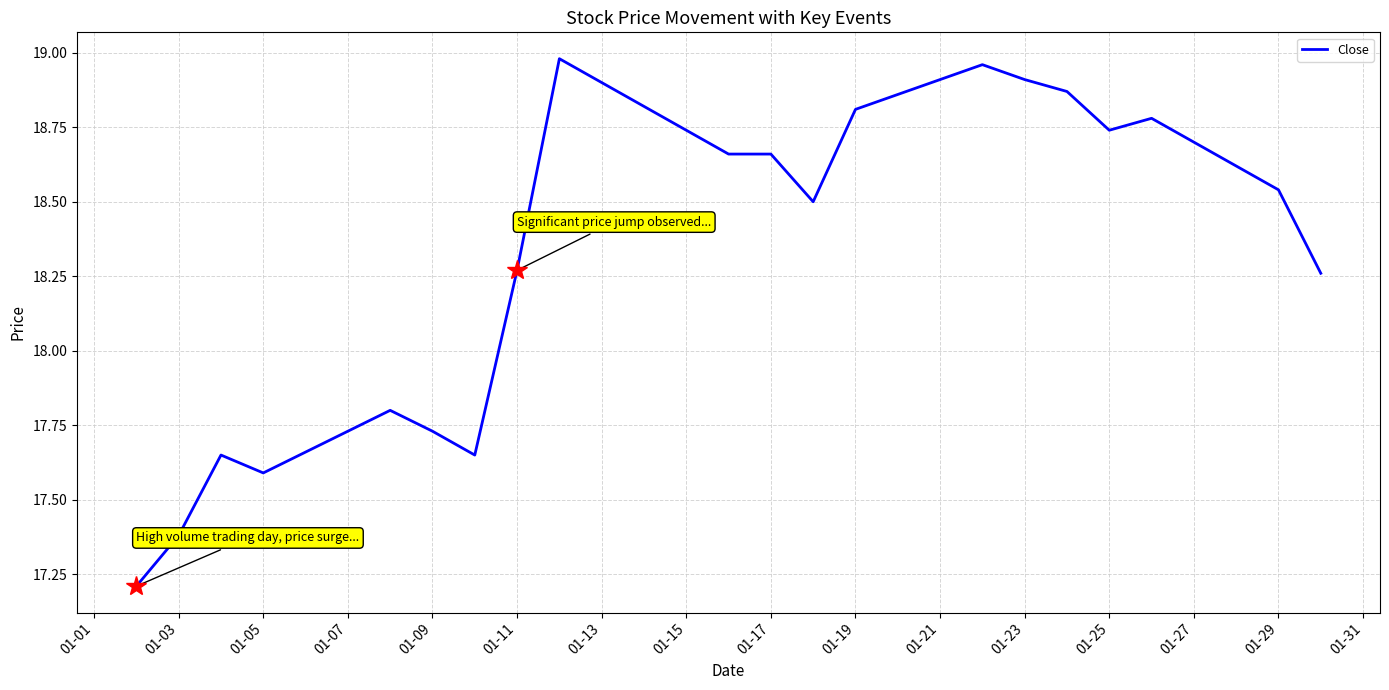

What is the smallest value displayed?

17.2